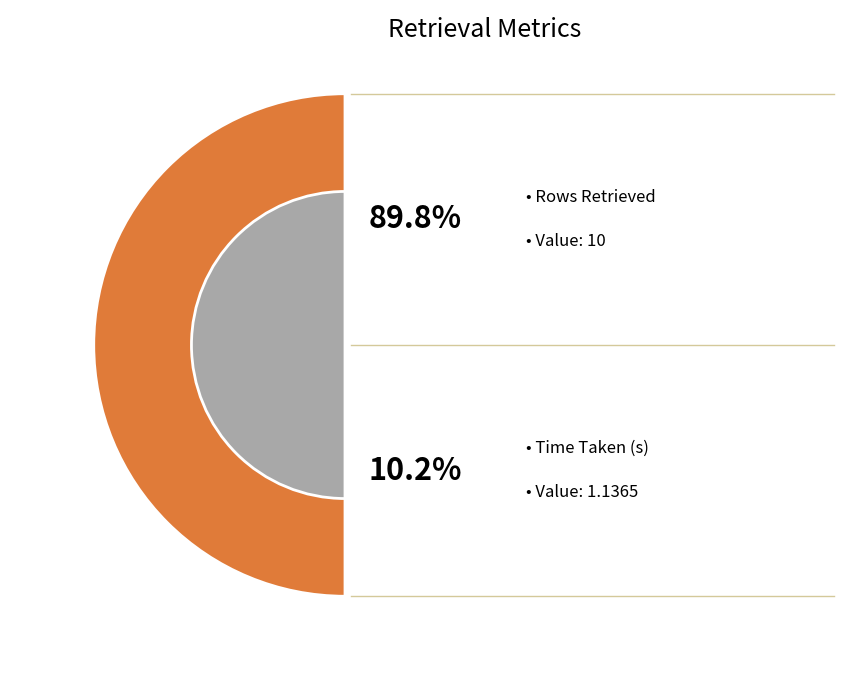

Combined, what portion of the pie is Rows Retrieved and Time Taken (s)?

100.0%